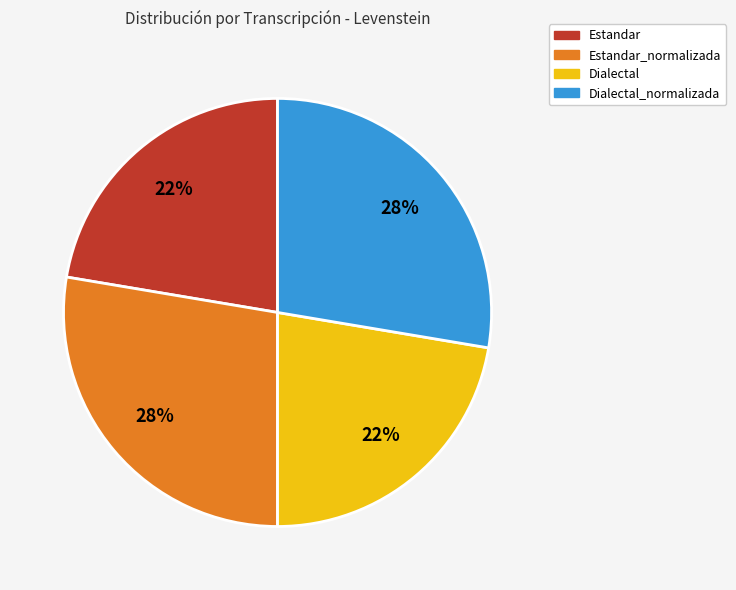

To the nearest percent, what is the average slice percentage?

25%